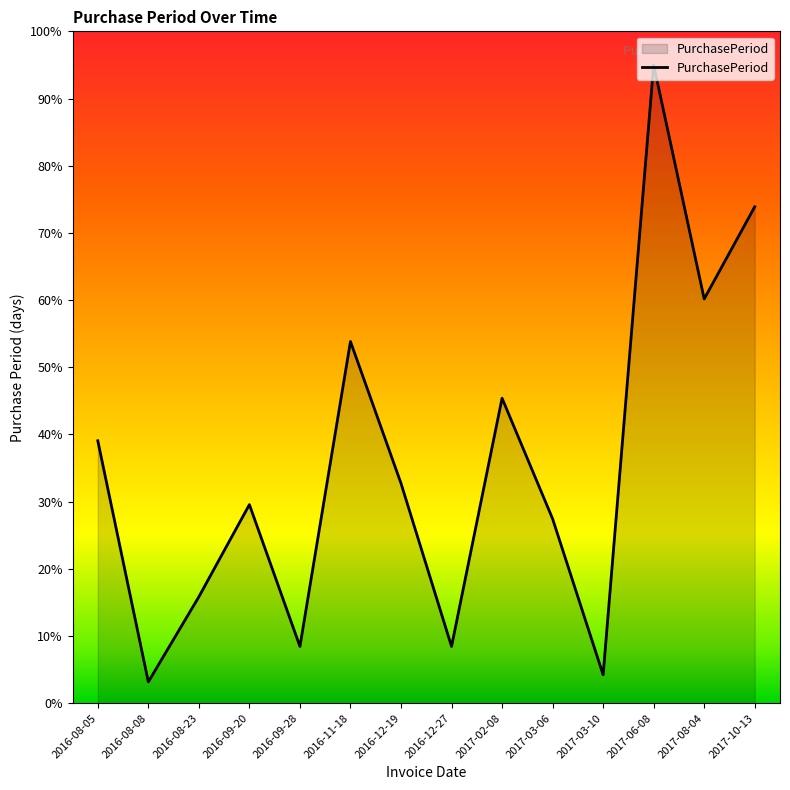

Where does the data first go above 32?

2016-08-05